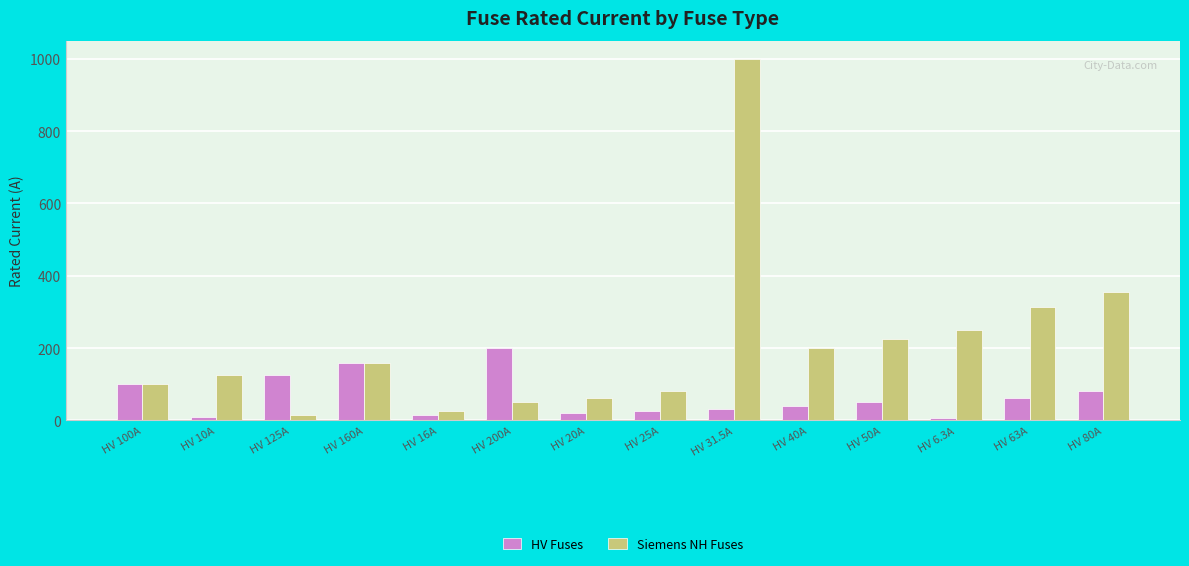

True or false: HV Fuses has a value of 16.0 at HV 16A.

True